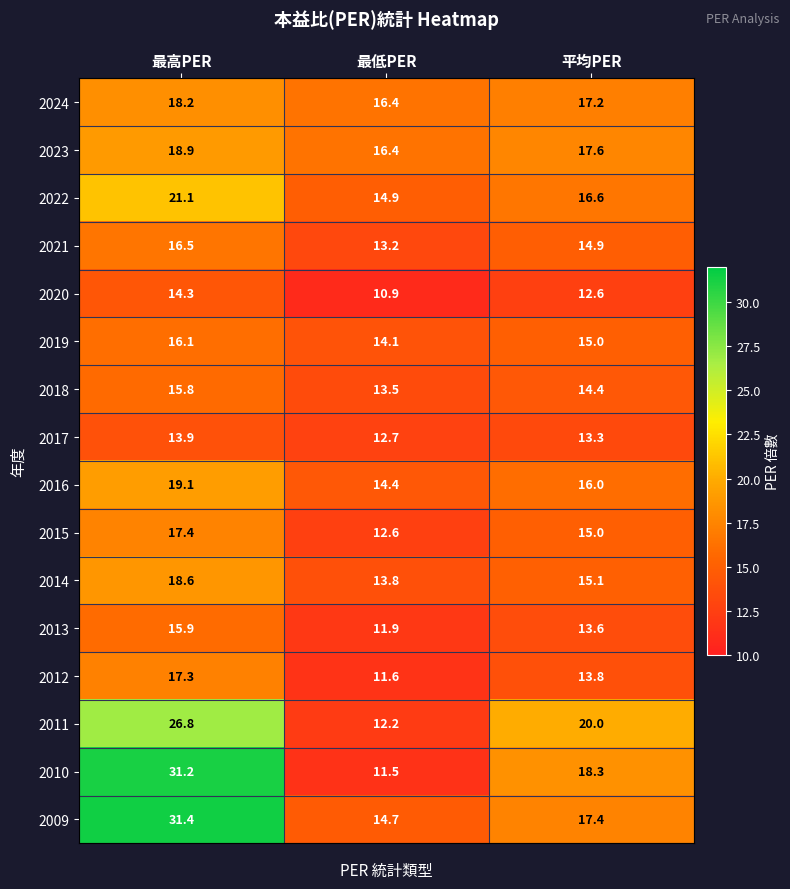

What is the spread (max minus min) of values at 平均PER?

7.4